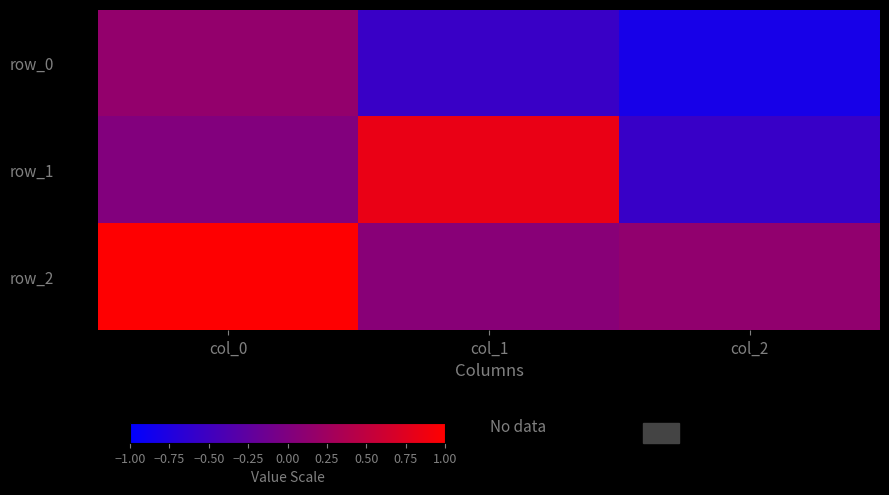

The row_0 series shows -1.0 at col_1. True or false?

False